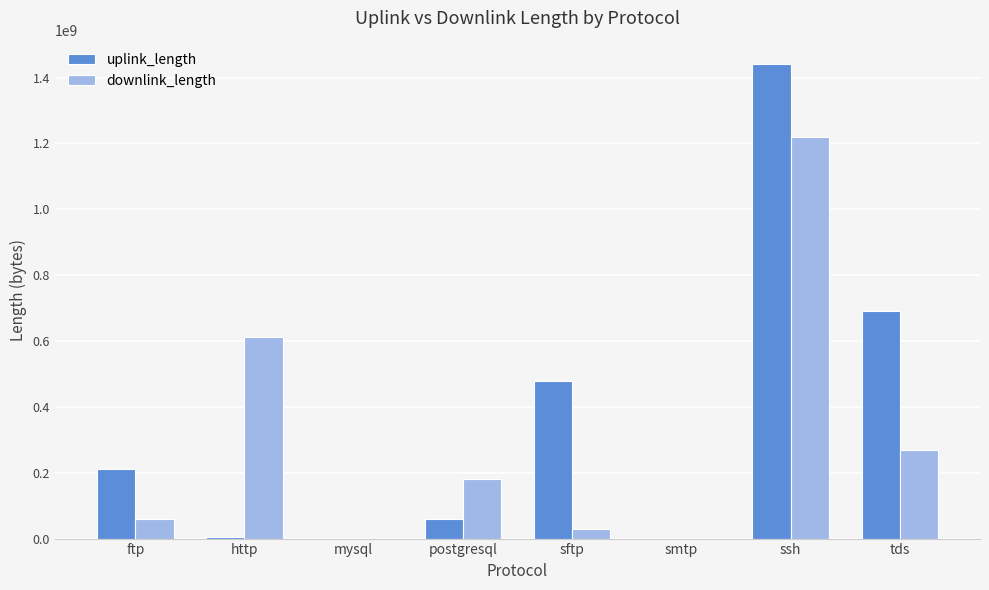

Which series changed the most between http and tds?

uplink_length